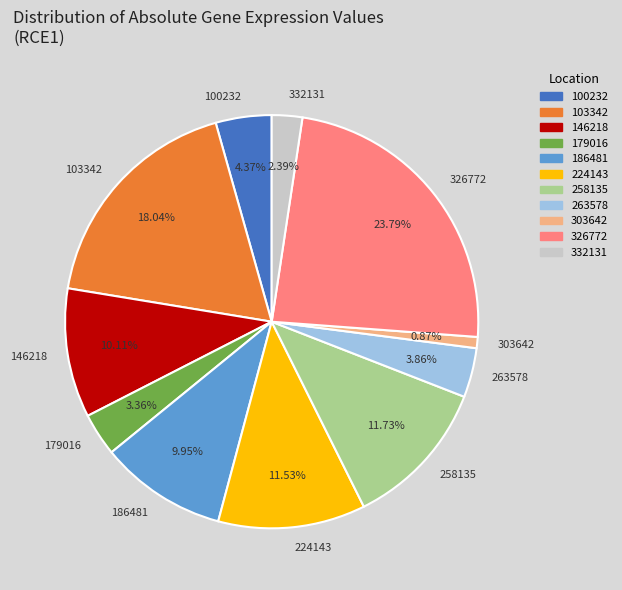

Does 179016 represent more than half of the total?

No